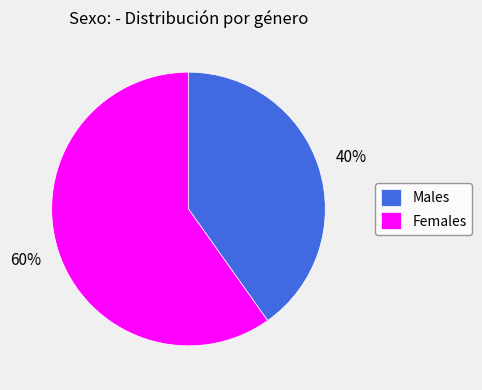

Between Females and Males, which is larger?

Females